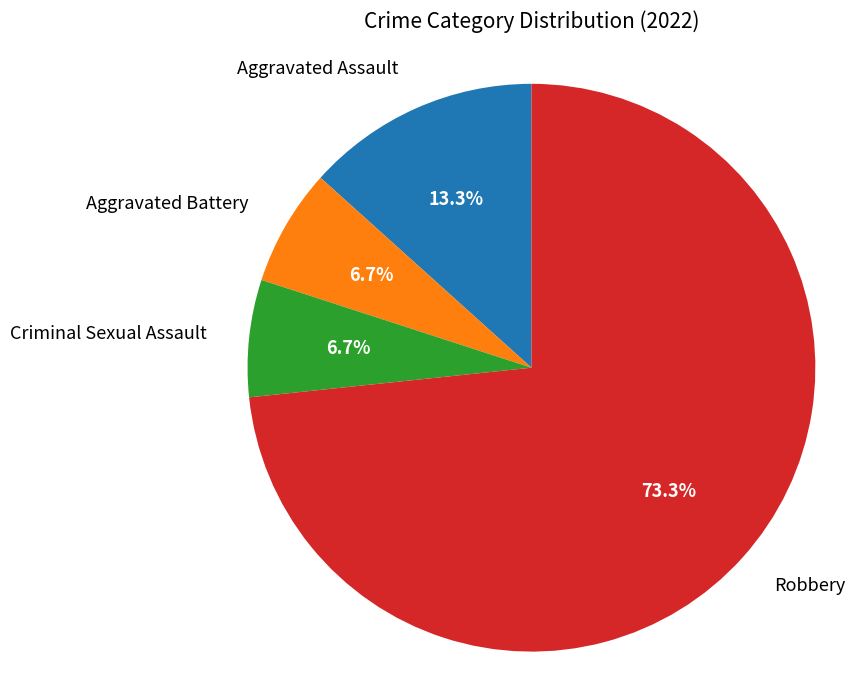

To the nearest percent, what percentage of the pie is Criminal Sexual Assault?

7%